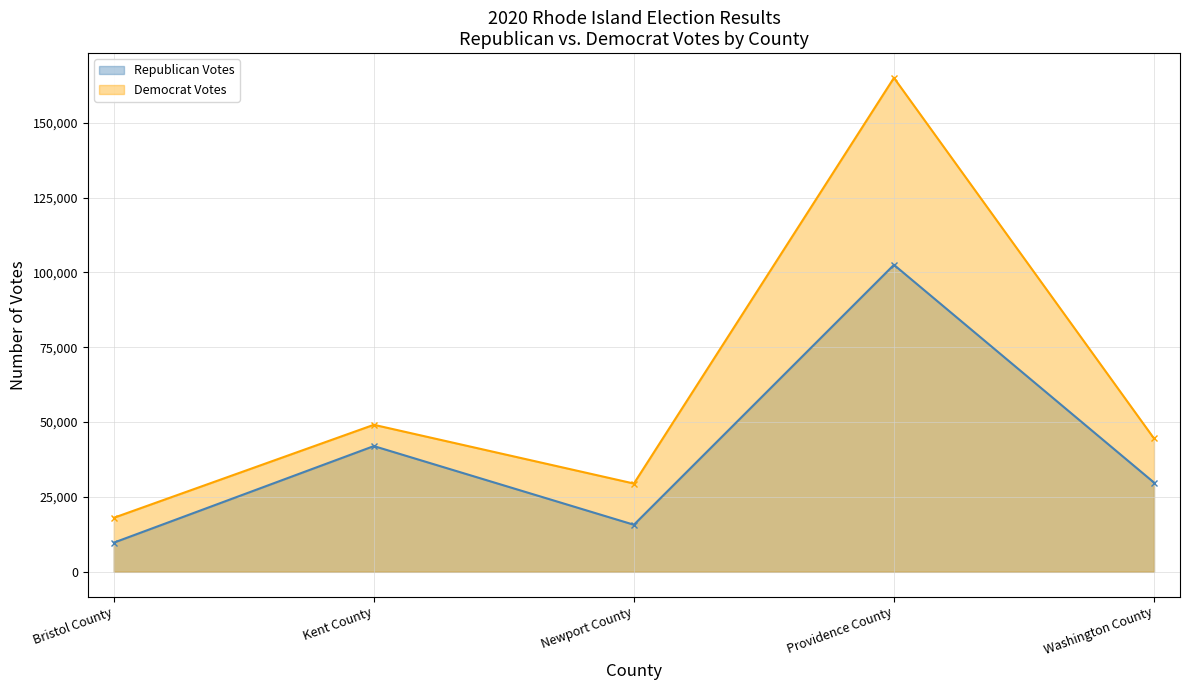

Between Newport County and Washington County, which is larger?

Washington County